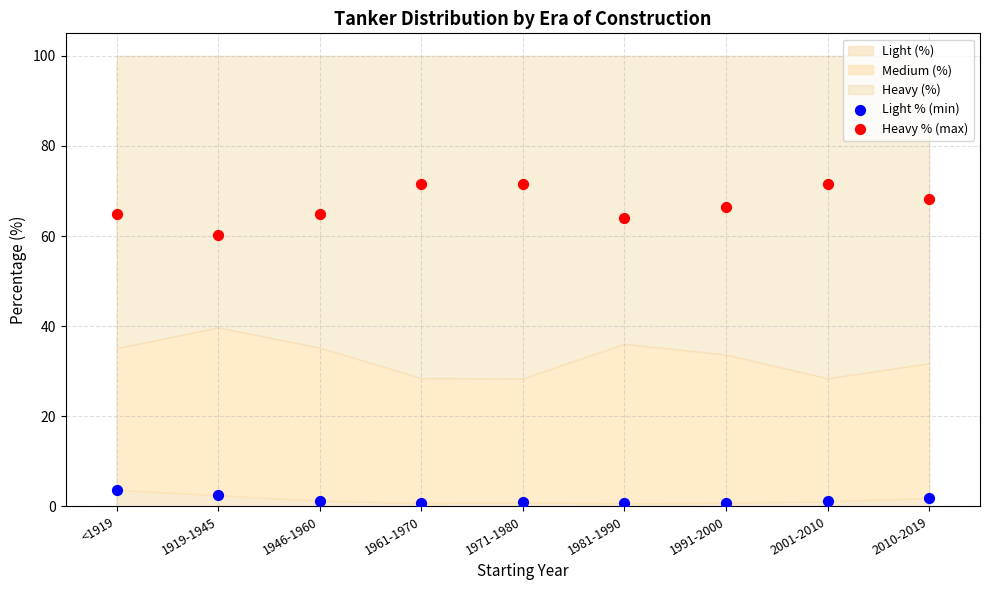

Which series reaches the maximum Y coordinate?

Heavy % (max)